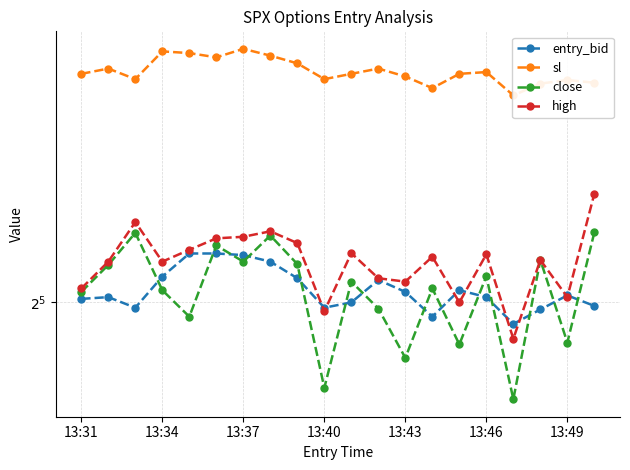

True or false: high has a value of 33.2 at 13:43.

True